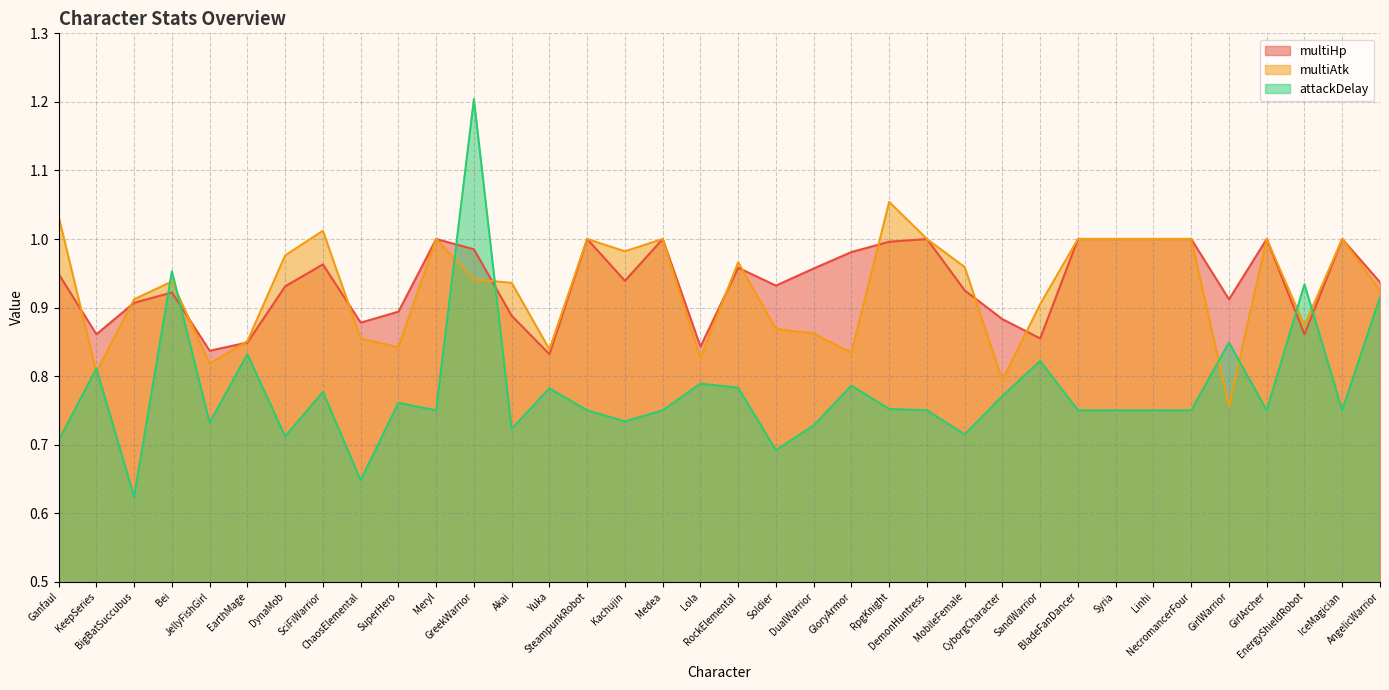

The value of multiAtk at SciFiWarrior is 1.0. True or false?

True